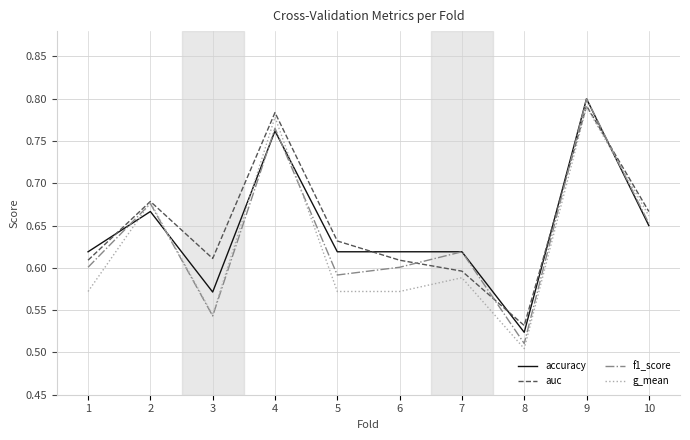

What are all the series names shown in the legend?

accuracy, auc, f1_score, g_mean